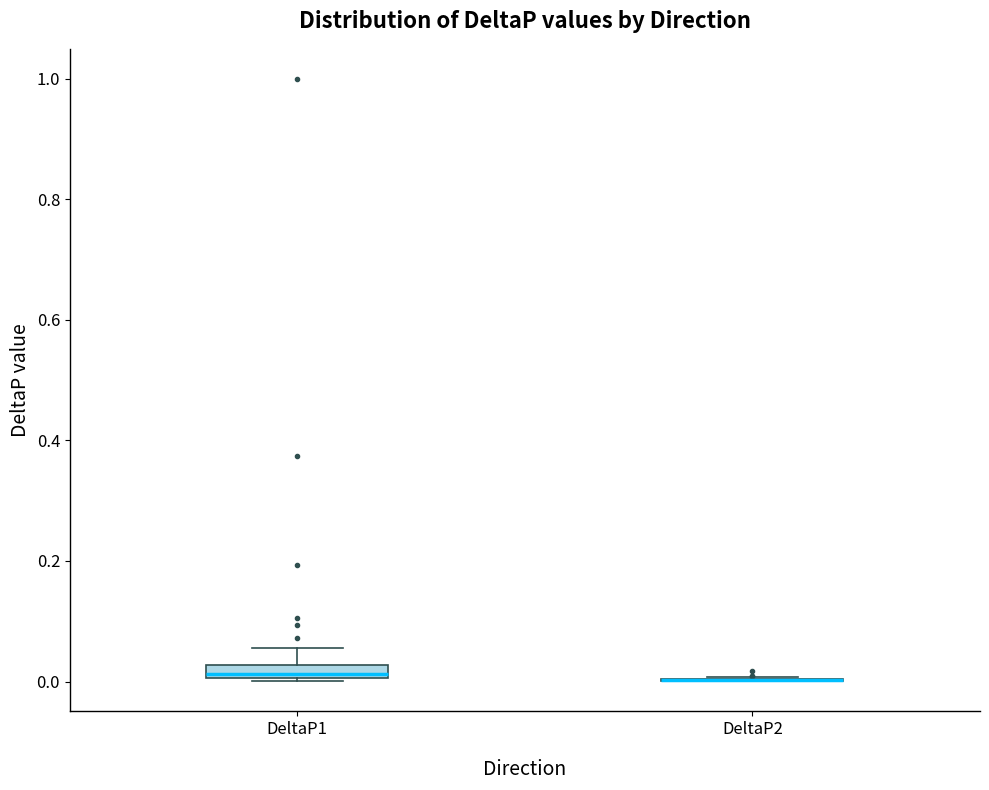

Where is the upper edge of the box for DeltaP1 on the y-axis? The values are not printed on the chart, so give them approximately, as read against the axis.

0.02